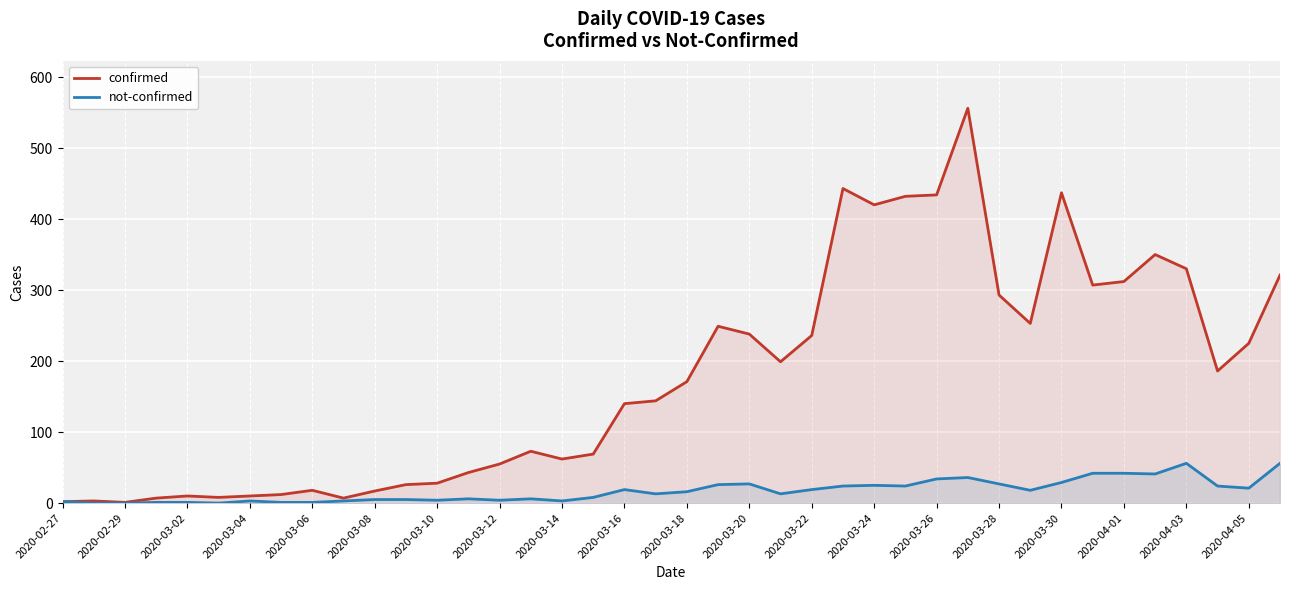

How many interior local valleys does the confirmed series have?

9